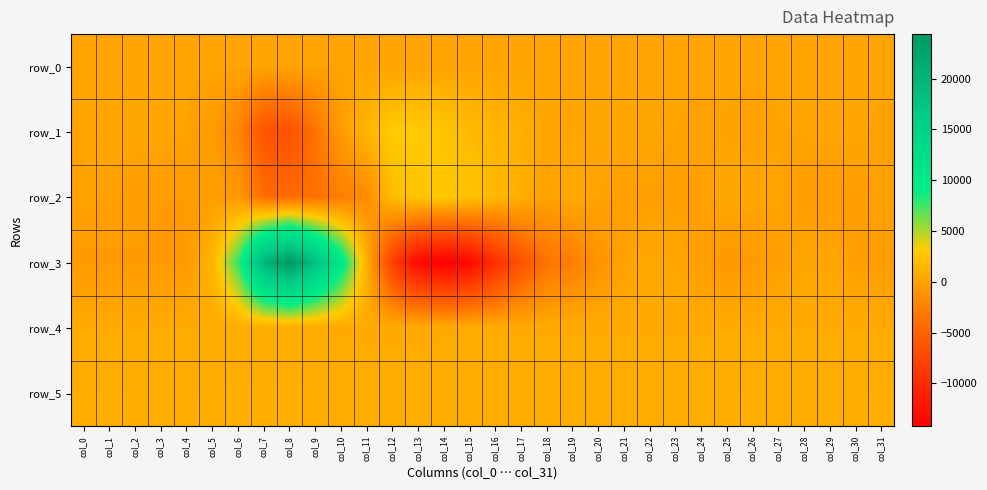

How many values in row_3 are above zero?

11